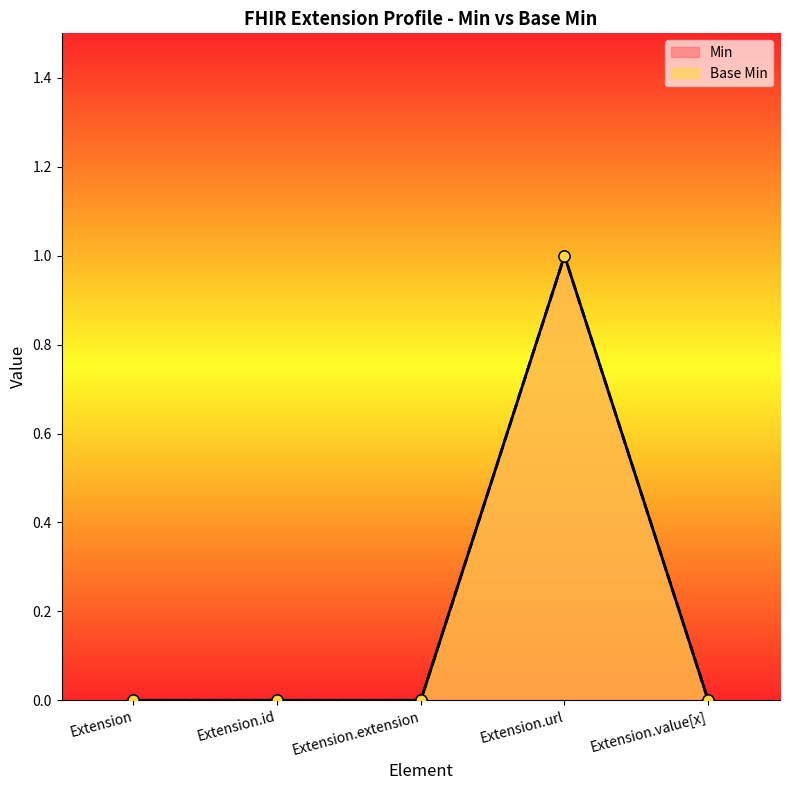

How many interior local peaks does the Base Min series have?

1